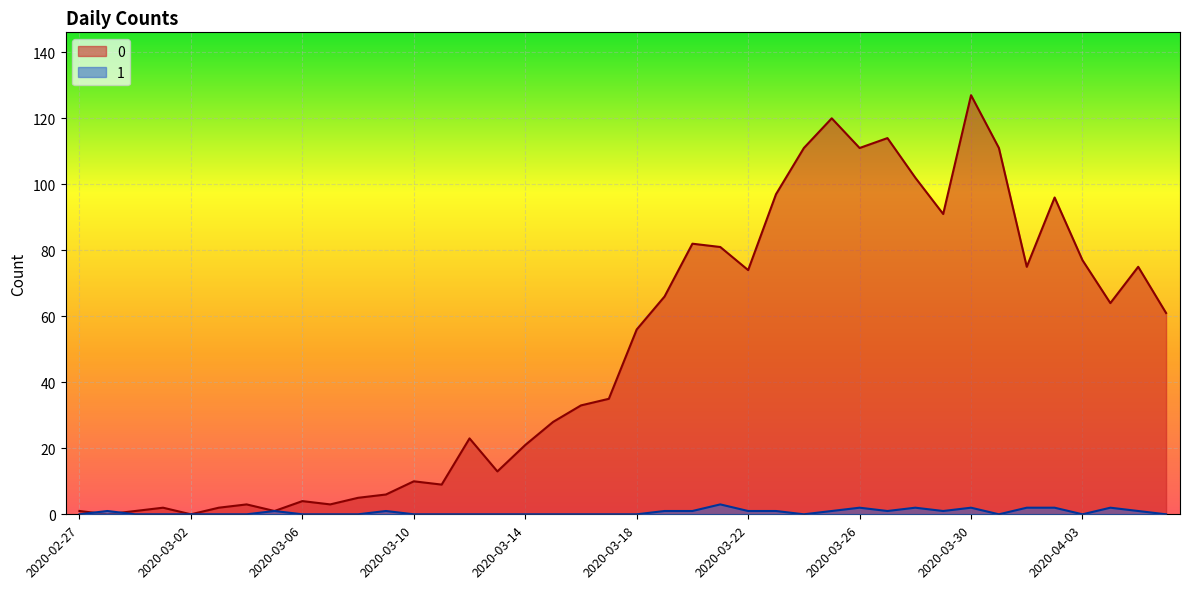

Where does the 0 series first go above 56?

2020-03-19